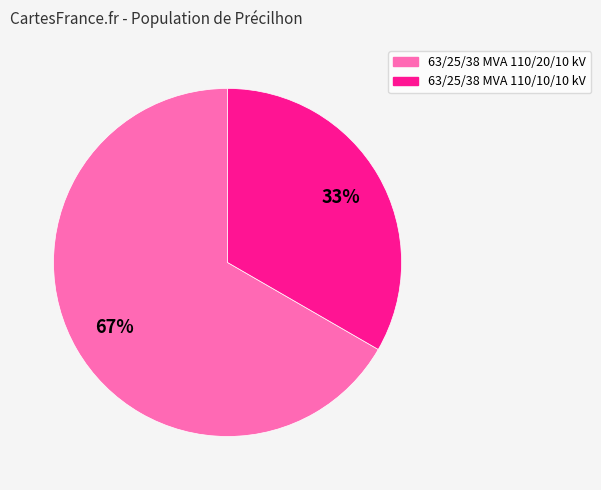

True or false: 63/25/38 MVA 110/20/10 kV accounts for 61% of the total.

False